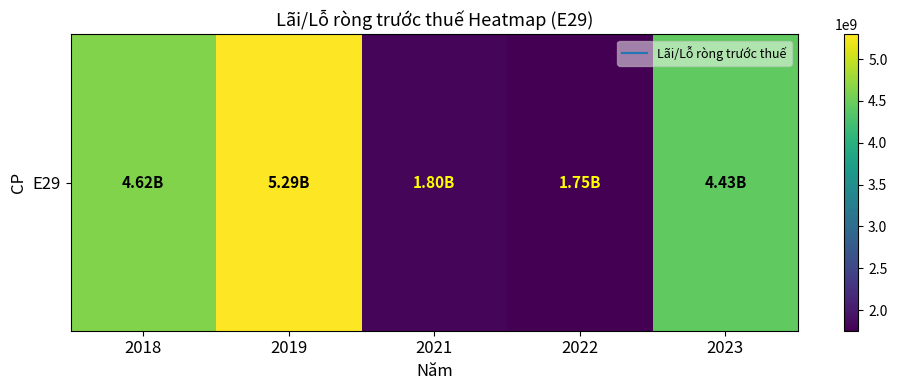

Which label corresponds to the largest value in the chart?

2019